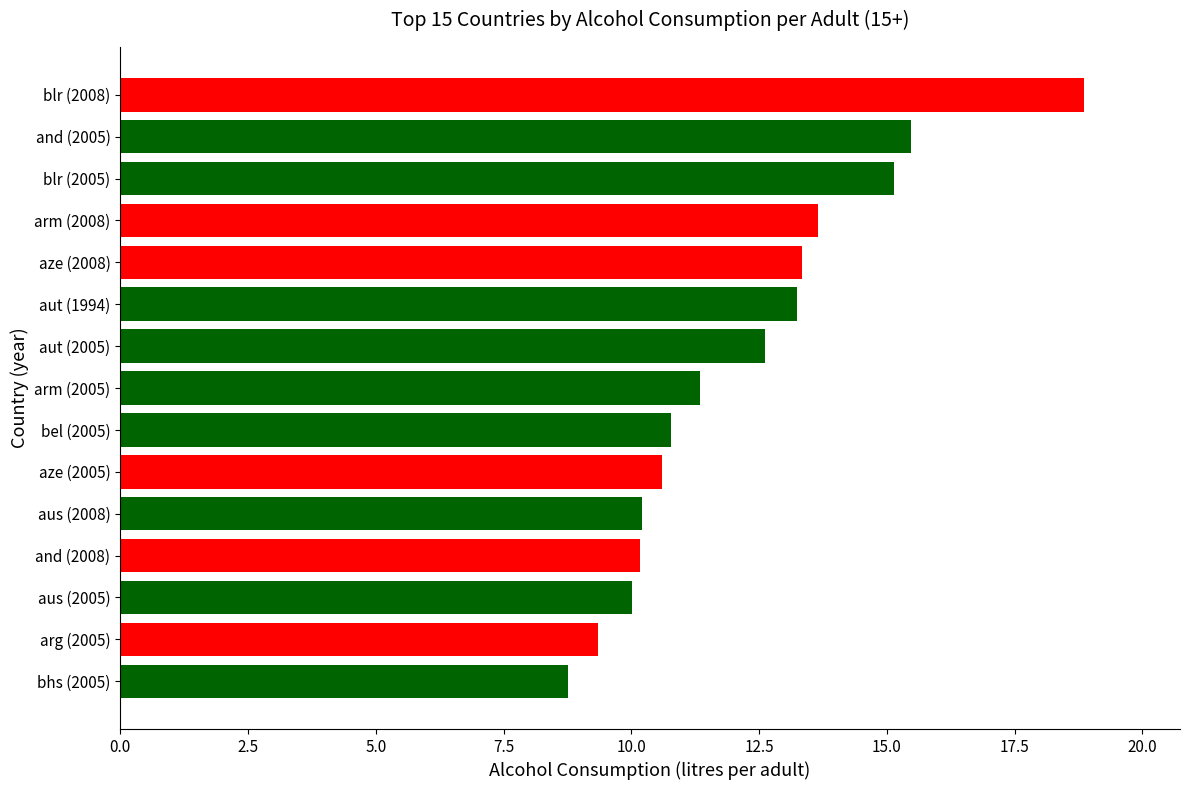

What is the average value?

12.2